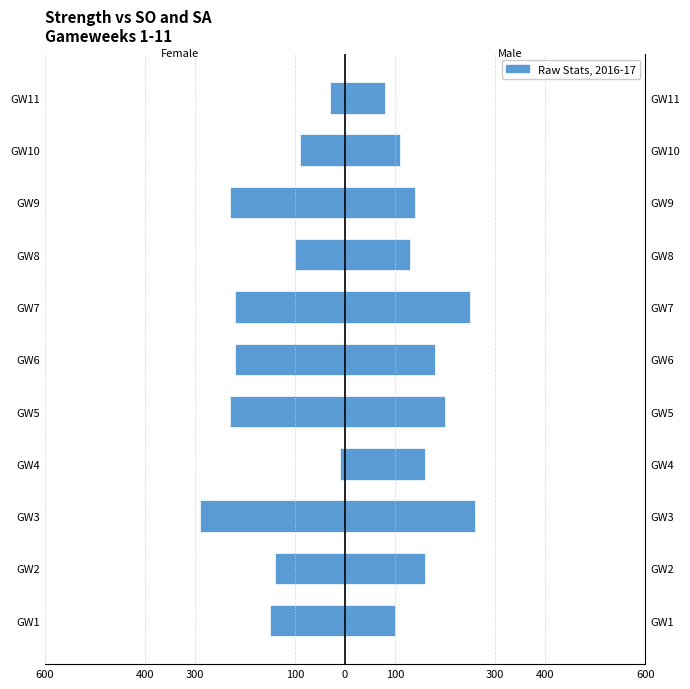

How many bars are there in each group?

2